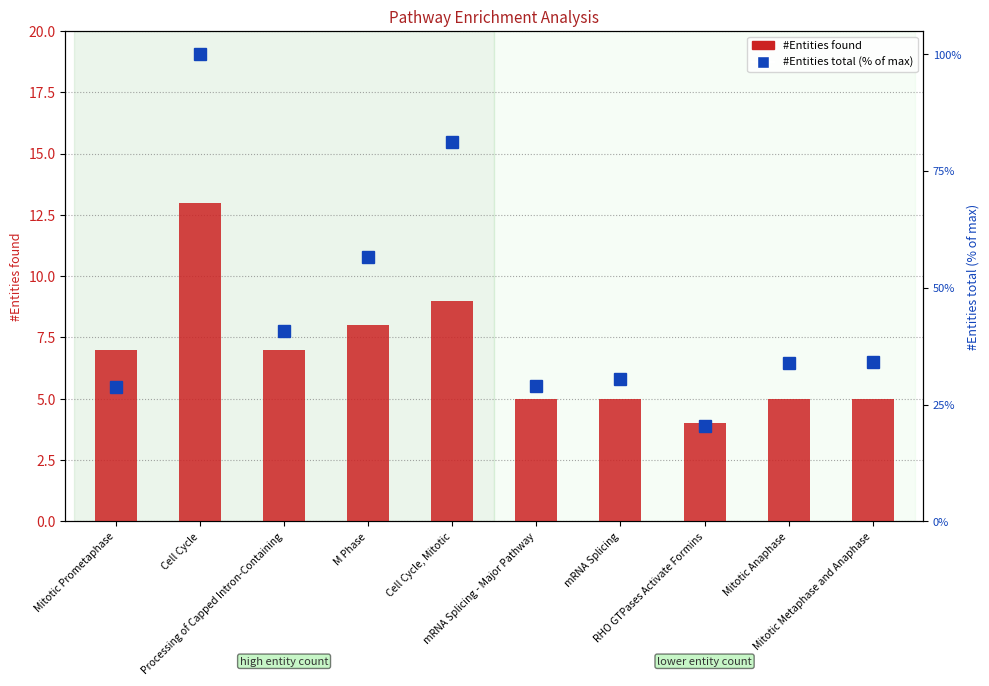

At how many categories does at least one series exceed 75?

2